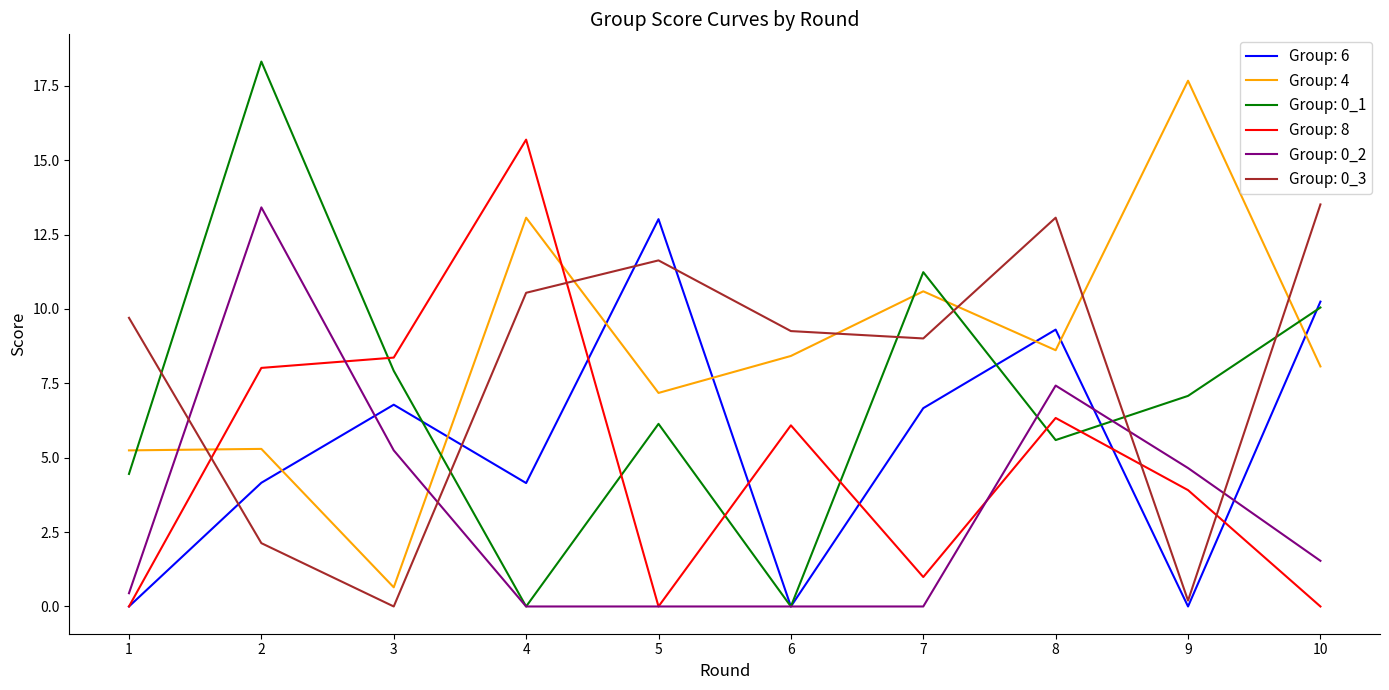

Does the chart have visible grid lines?

No